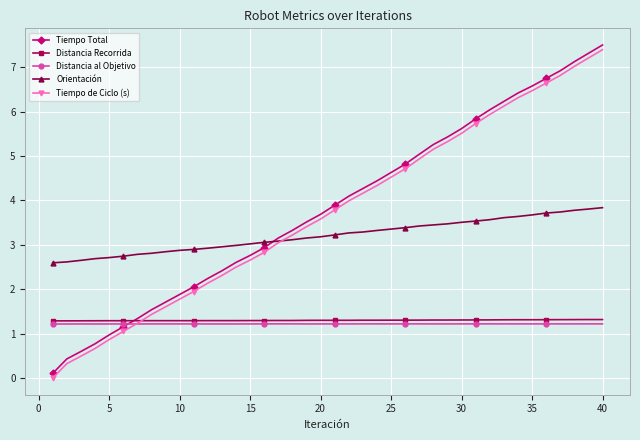

What is the maximum value shown in the chart?

7.5